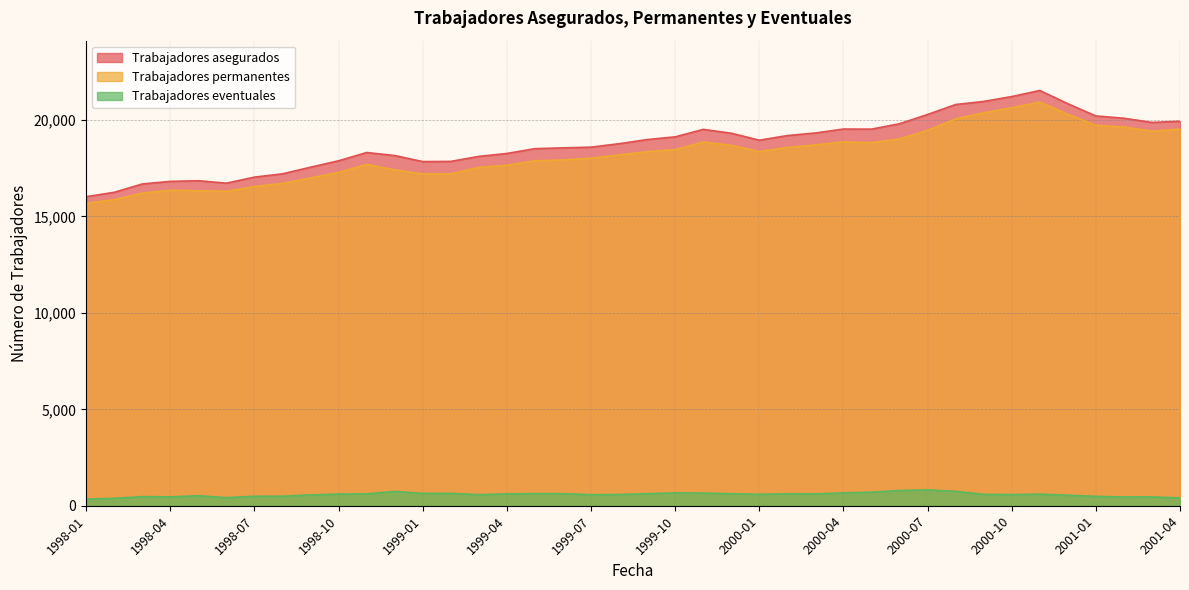

Which series has the largest total across all categories?

Trabajadores asegurados